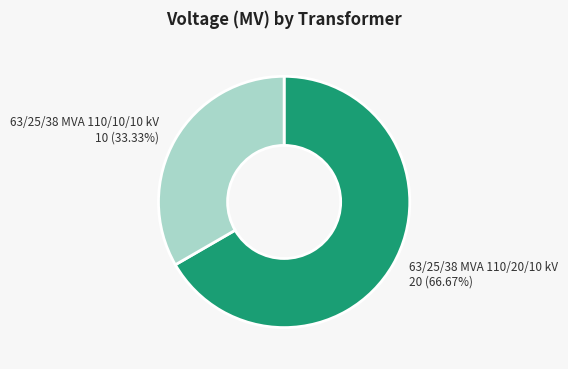

To the nearest percent, what percentage of the pie is 63/25/38 MVA 110/10/10 kV?

33%